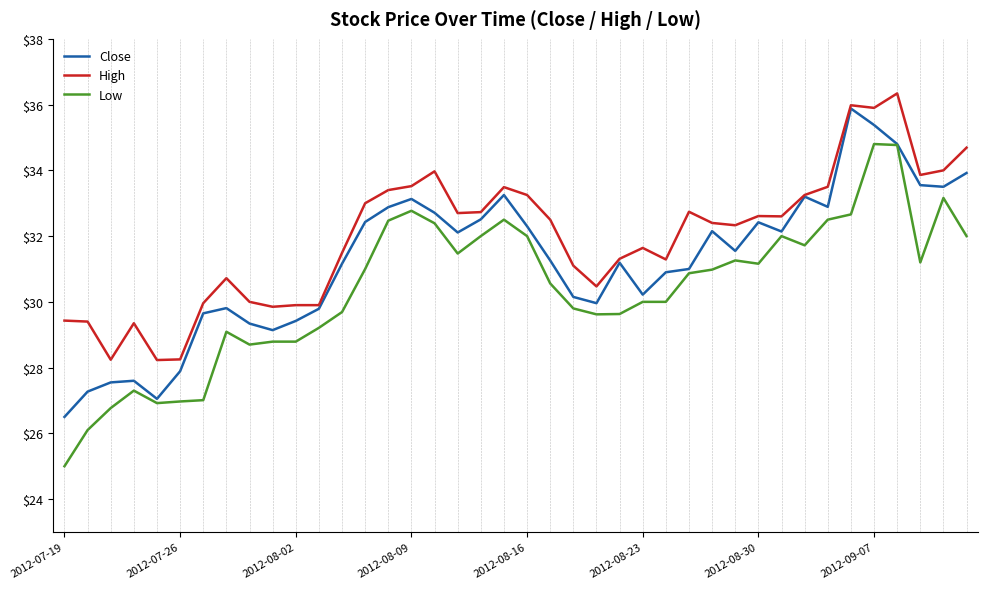

What are all the series names shown in the legend?

Close, High, Low